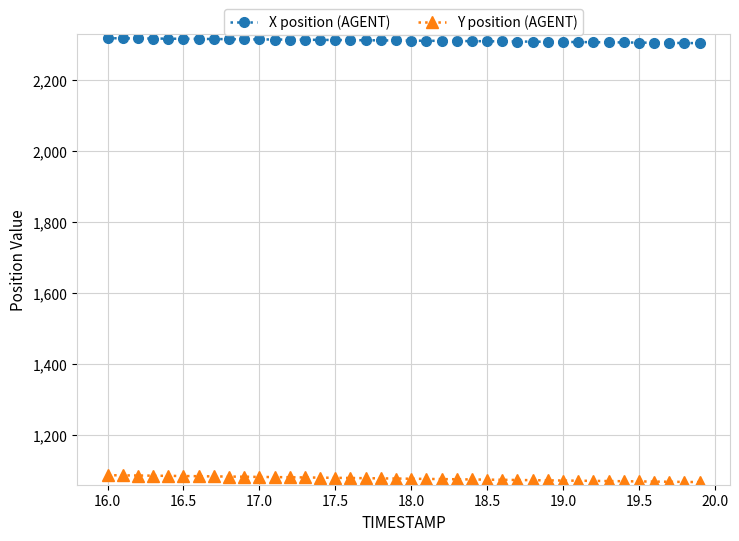

At how many categories does at least one series exceed 1774?

40